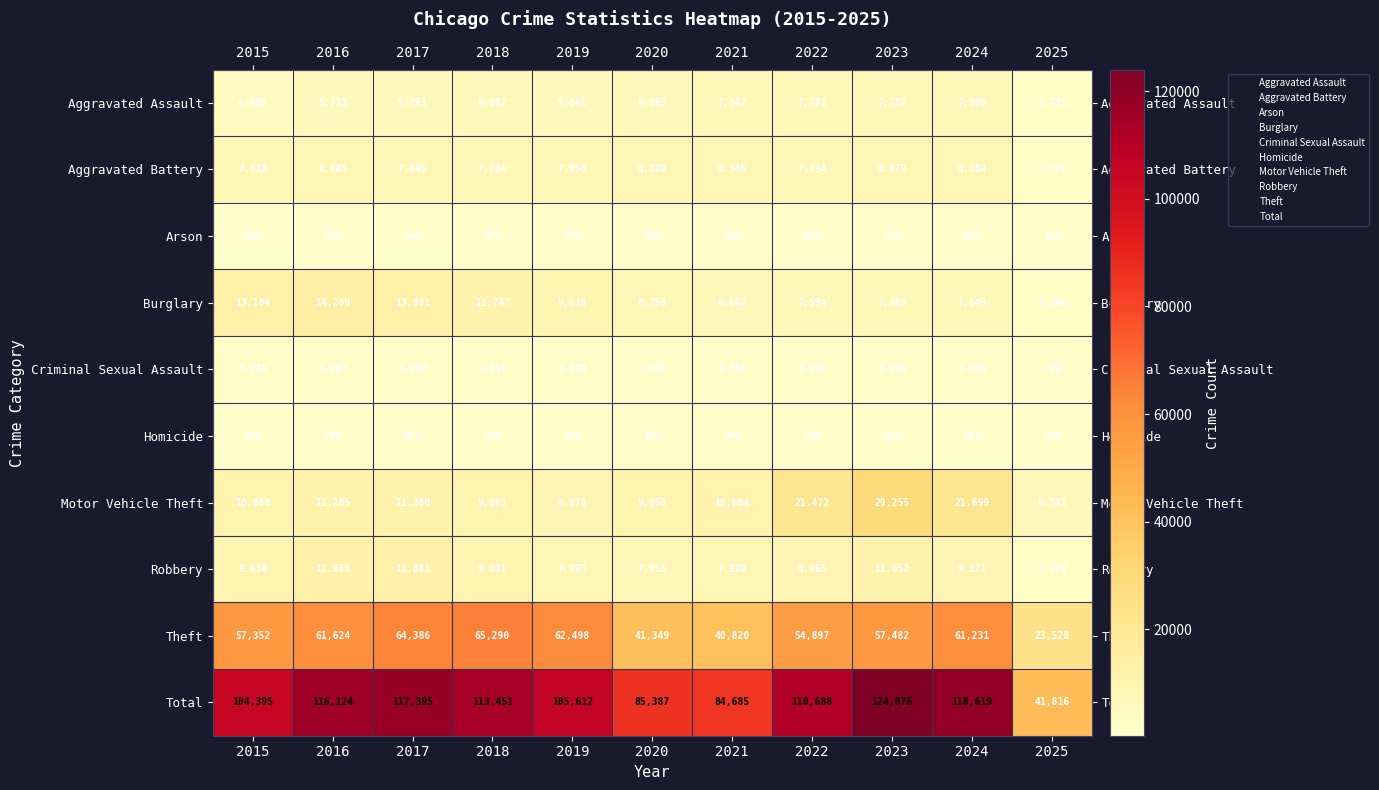

How many series are shown in this chart?

10